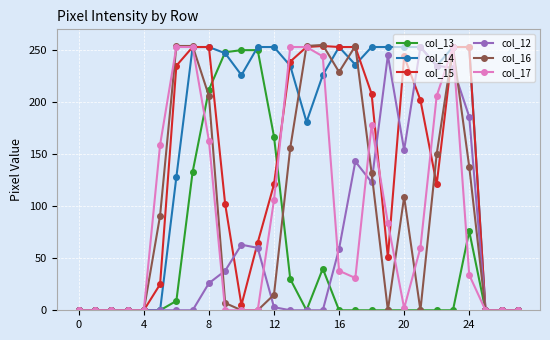

Which series has the largest total across all categories?

col_14